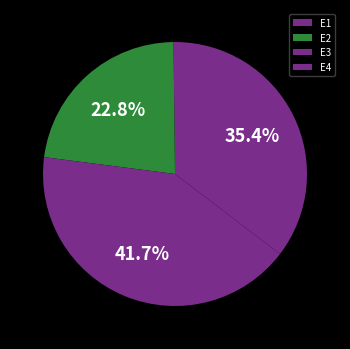

How much of the chart is everything except E3?

58.3%